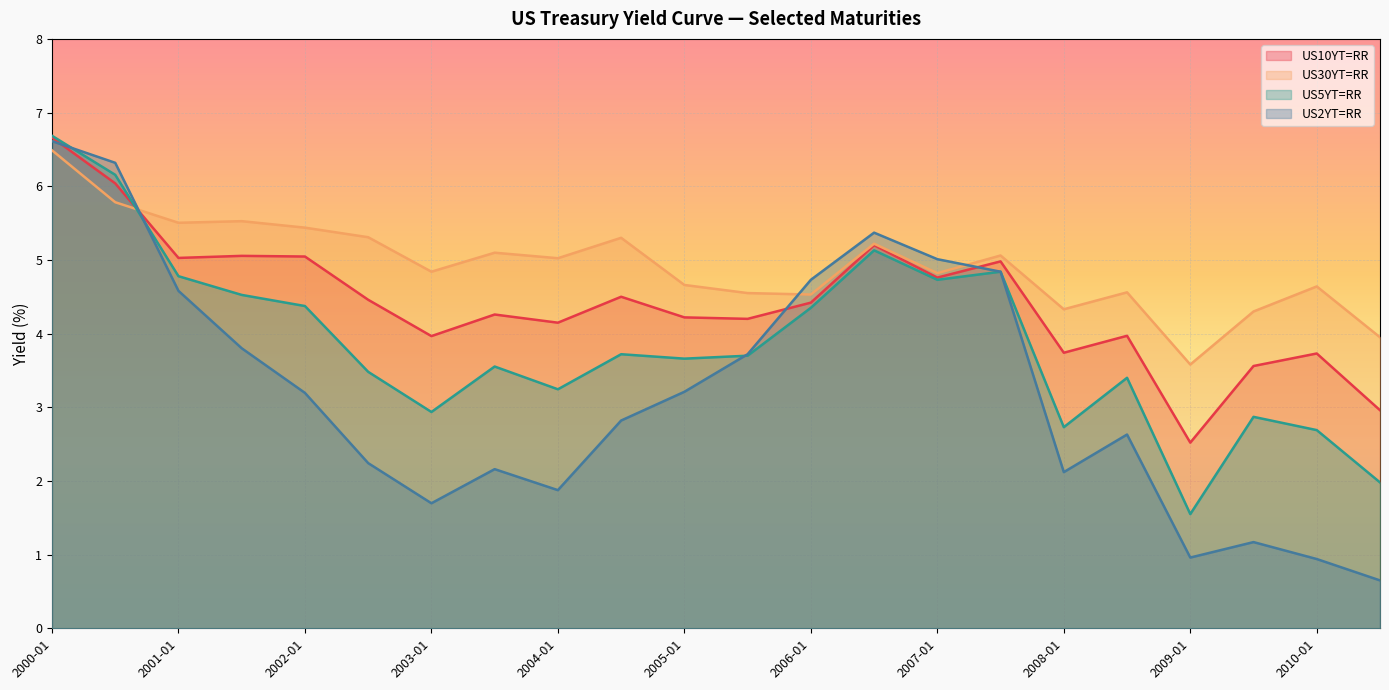

The US10YT=RR series shows 4.2 at 2005-07. True or false?

True